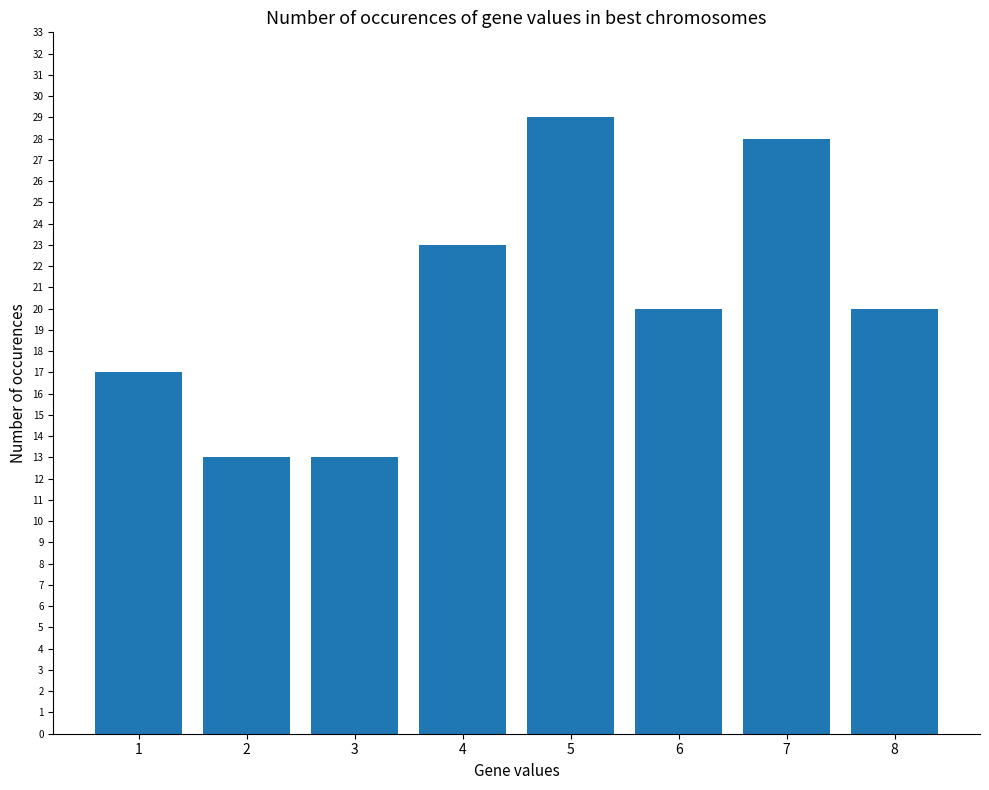

What is the difference between the values at 8 and 2?

7